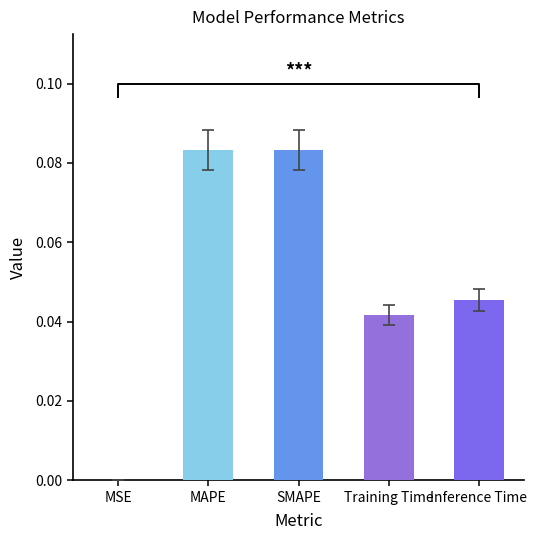

Does the chart contain stacked bars?

No